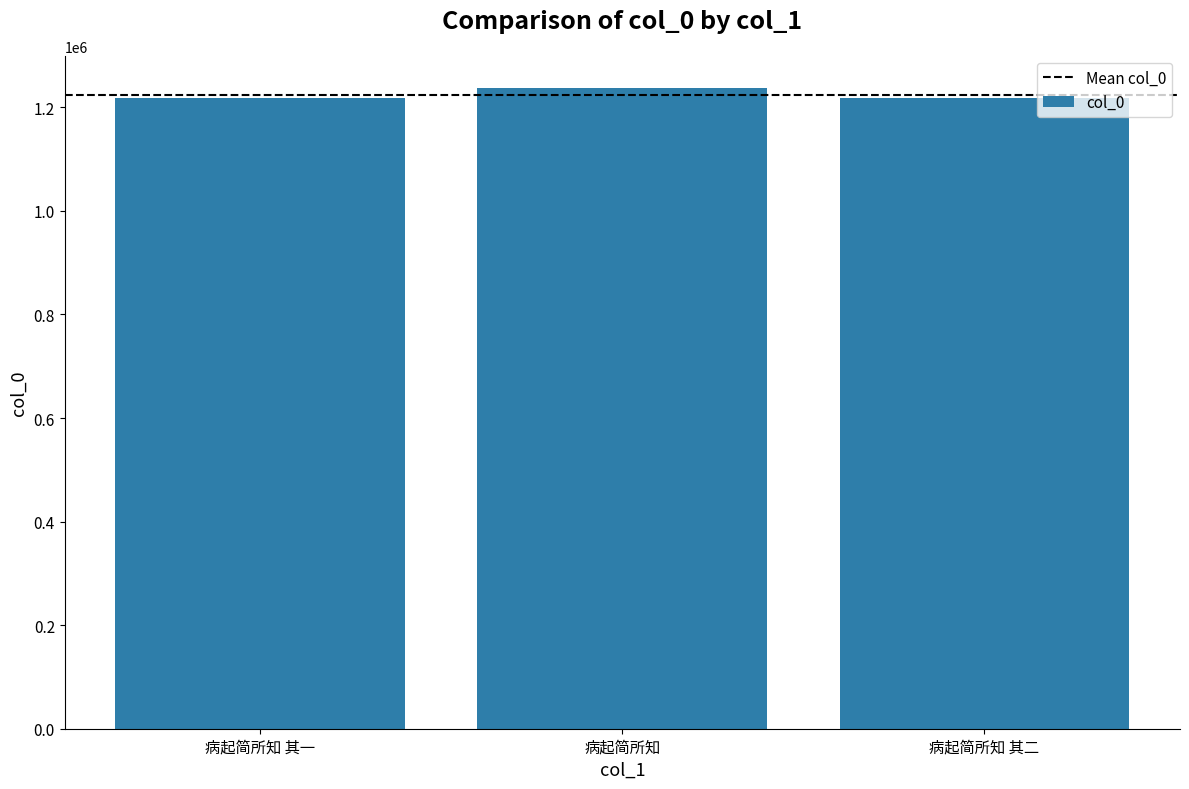

Between 病起简所知 and 病起简所知 其二, which is larger?

病起简所知